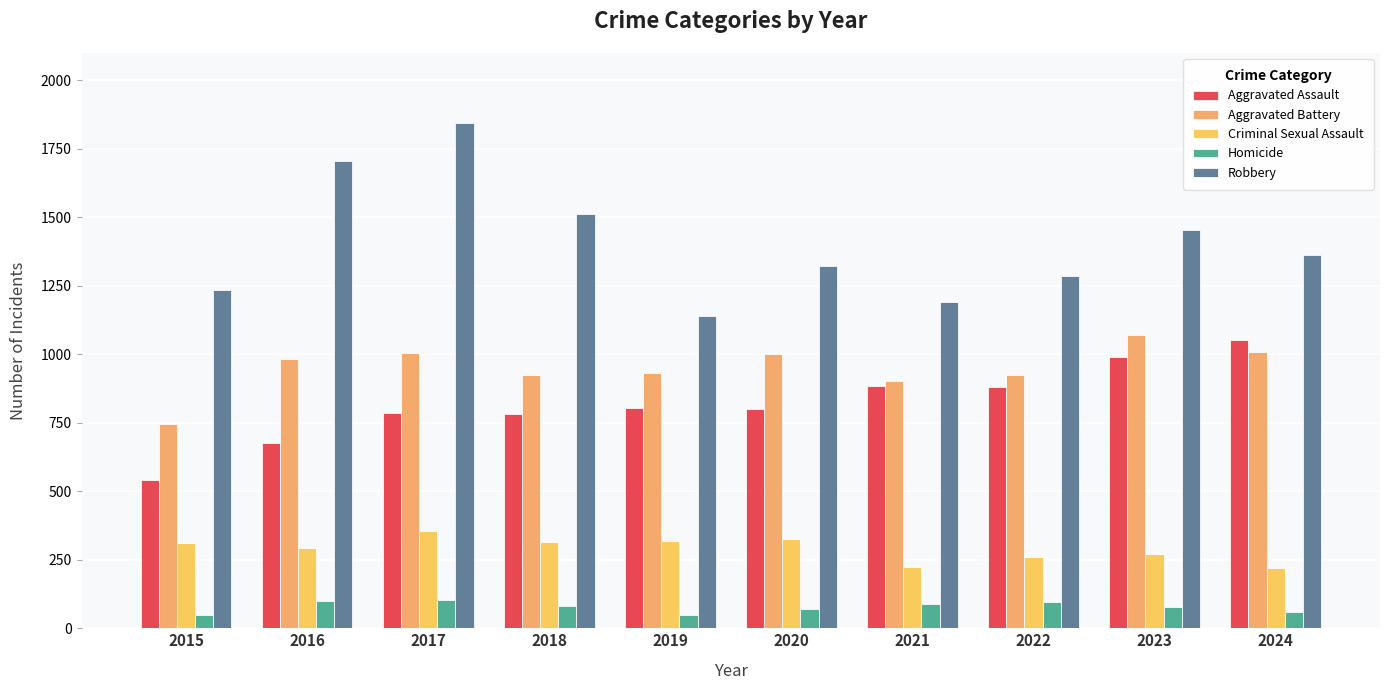

What is the greatest value displayed?

1846